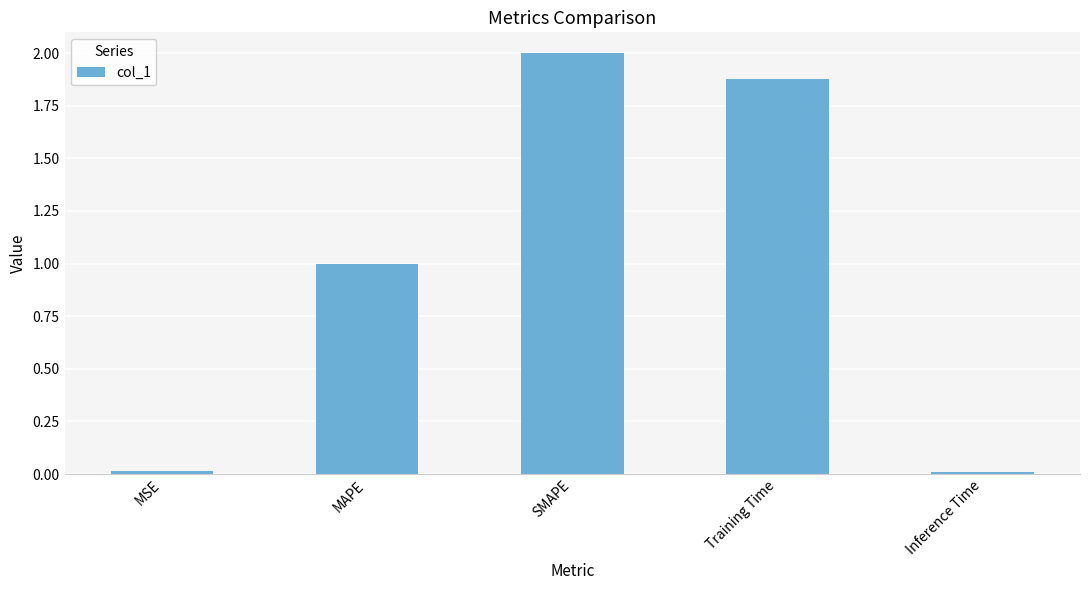

What is the difference between the maximum and second lowest values?

2.0